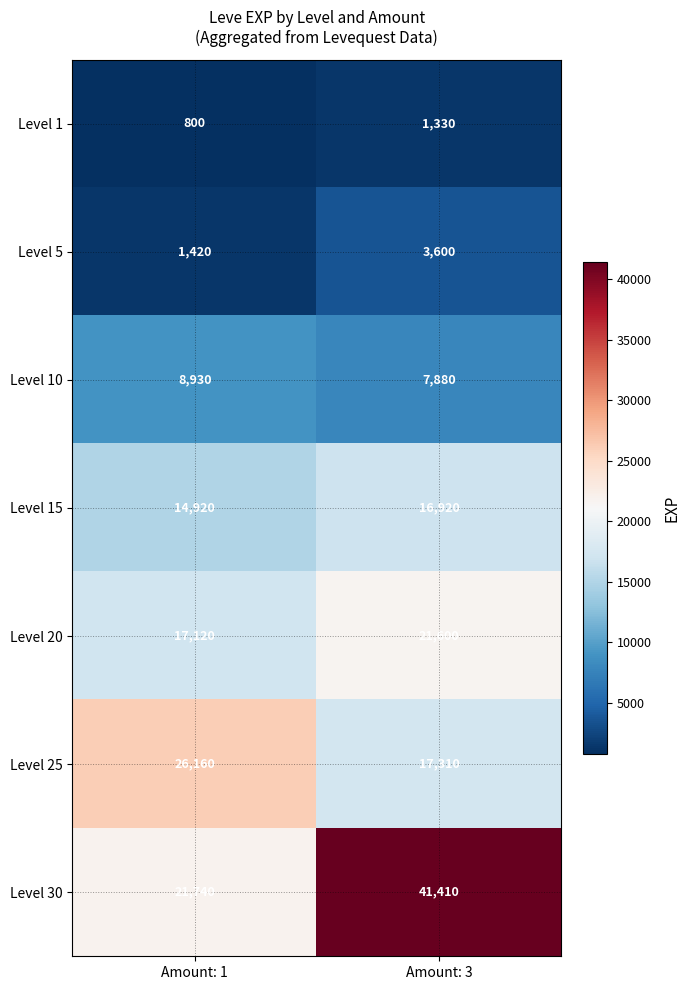

Where is Level 1 nearest to the value 1065?

Amount: 1